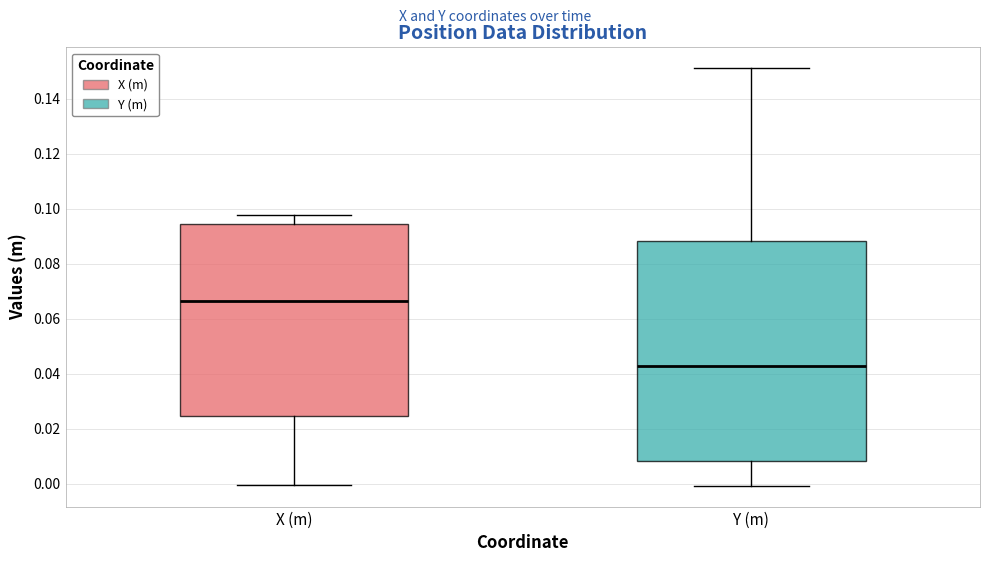

Which box has the highest median line?

X (m)